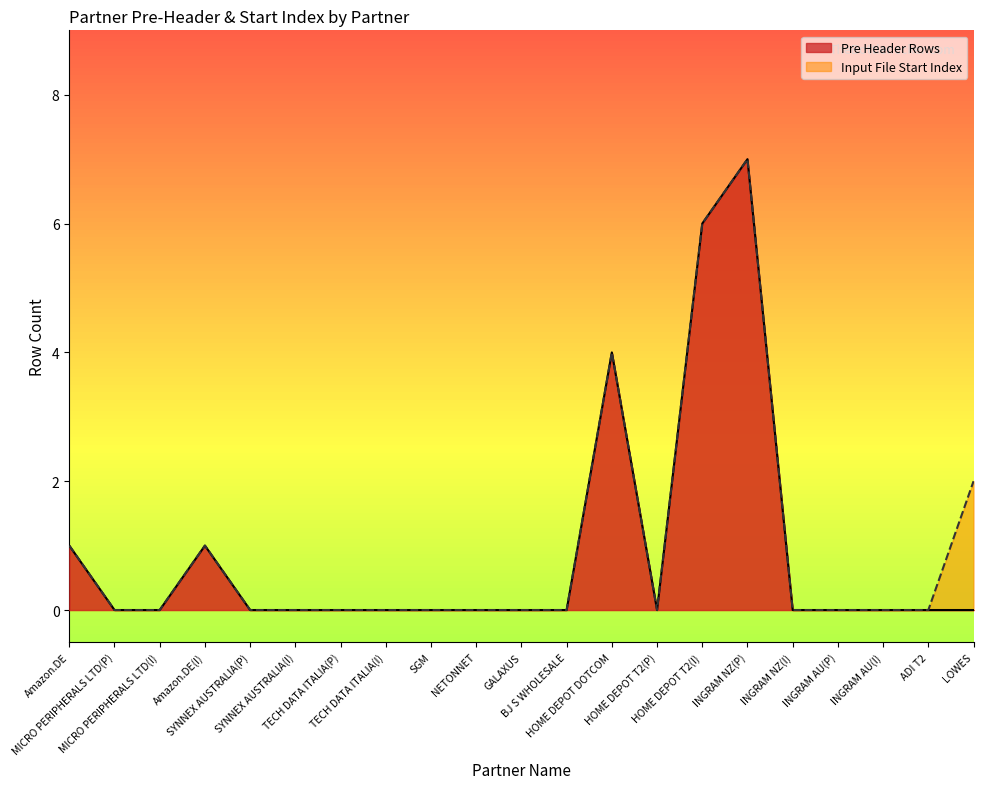

Rank the series by their maximum value, from highest to lowest.

Pre Header Rows, Input File Start Index